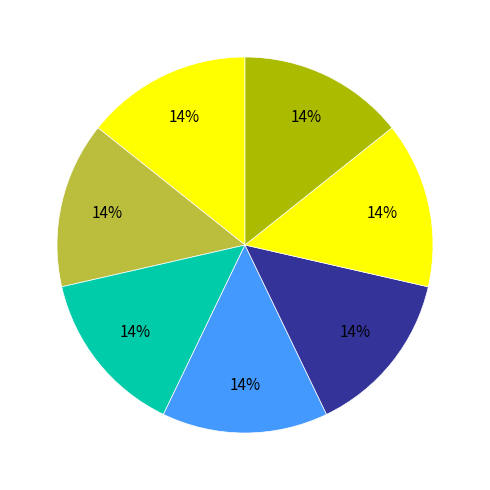

Count the number of slices in the pie.

7